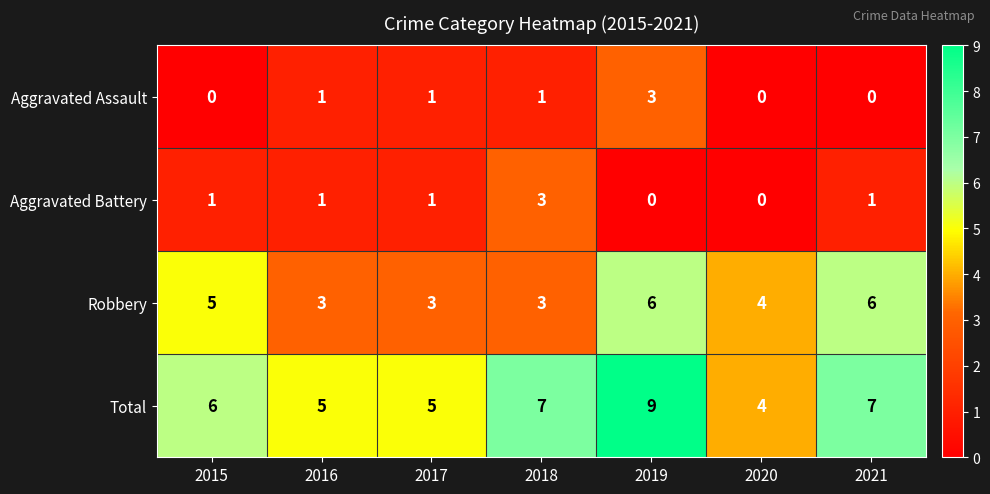

Count the number of categories in the chart.

7